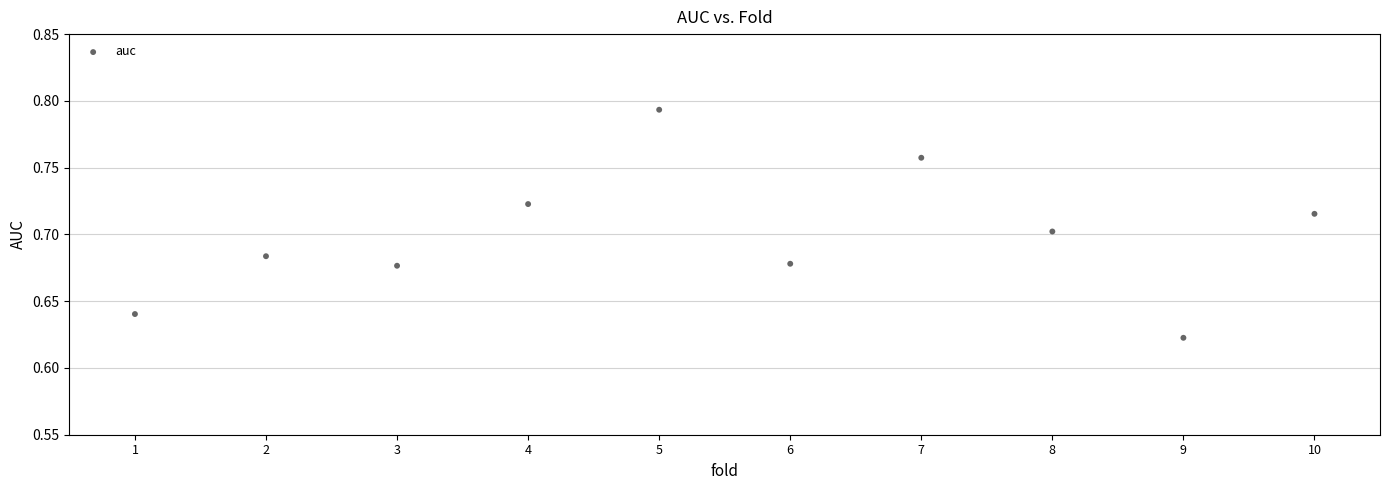

What is the average X value?

5.5